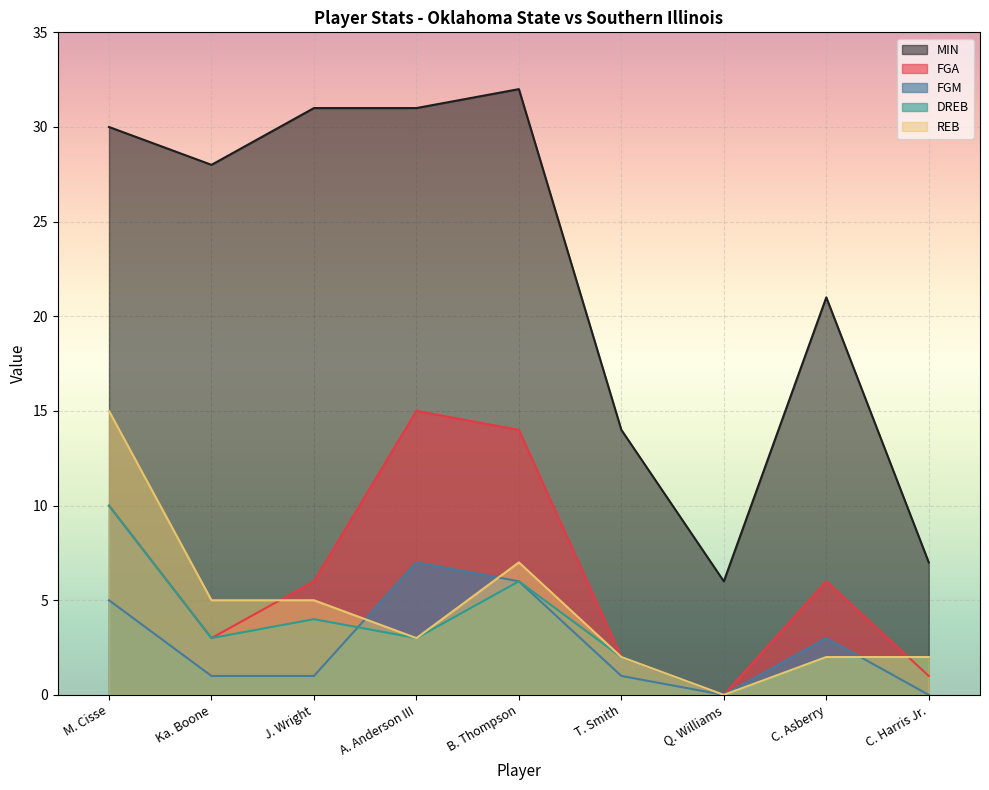

How many lines are shown in the chart?

5